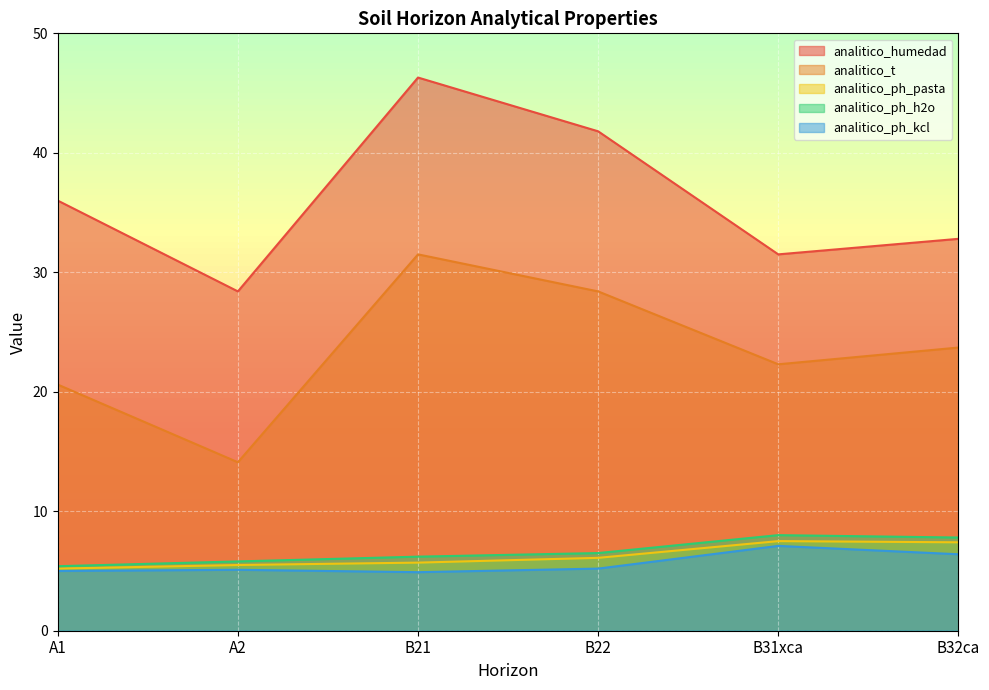

What is the lowest value of the analitico_ph_h2o series?

5.4